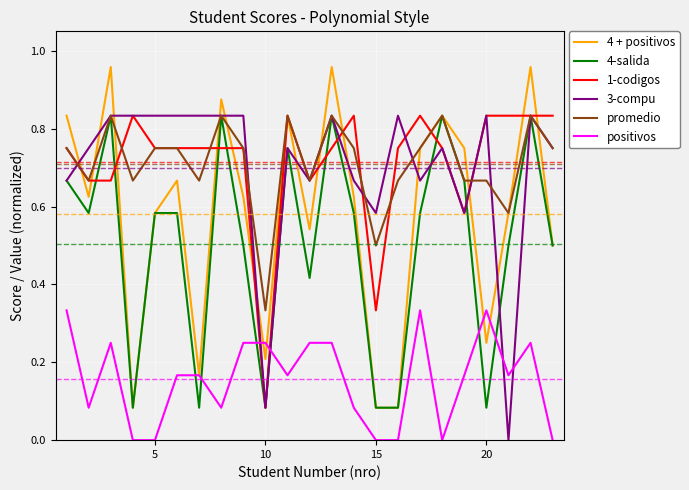

True or false: 3-compu and 4 + positivos cross at least once.

True